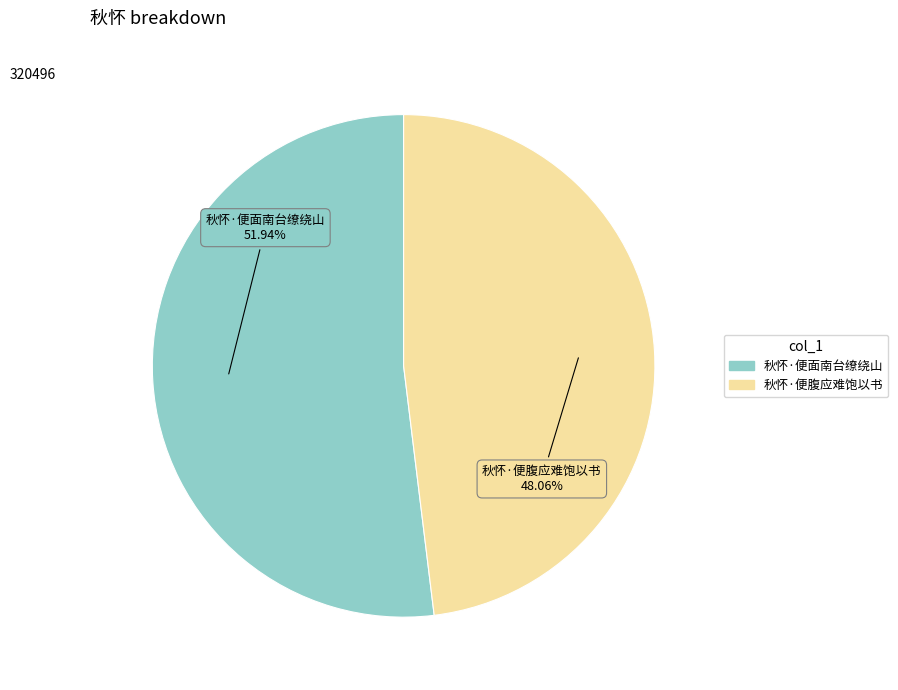

Which slice is the largest?

秋怀·便面南台缭绕山